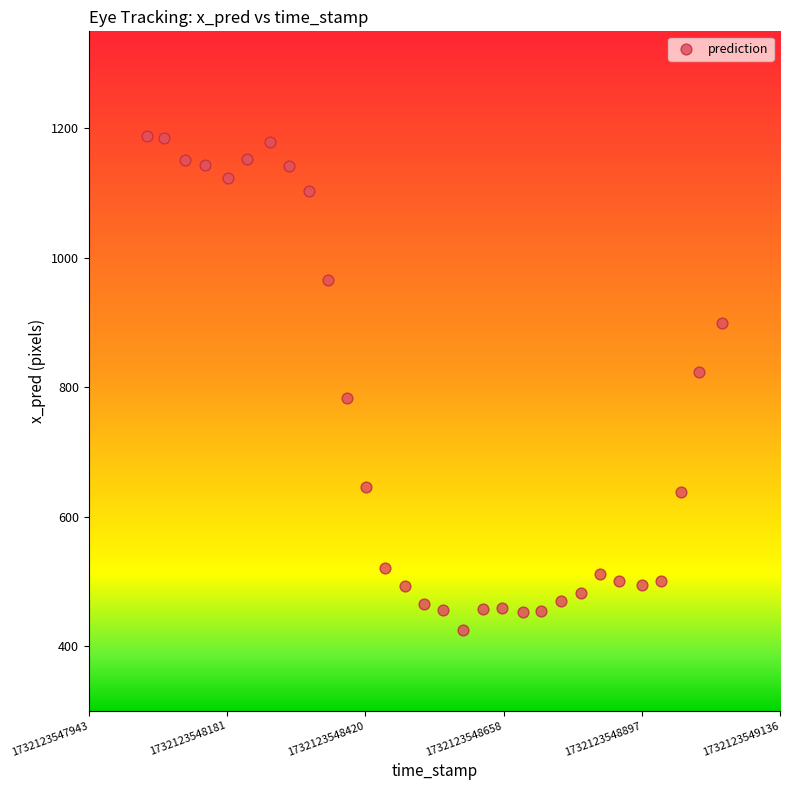

What is the range of Y values (max minus min)?

762.8